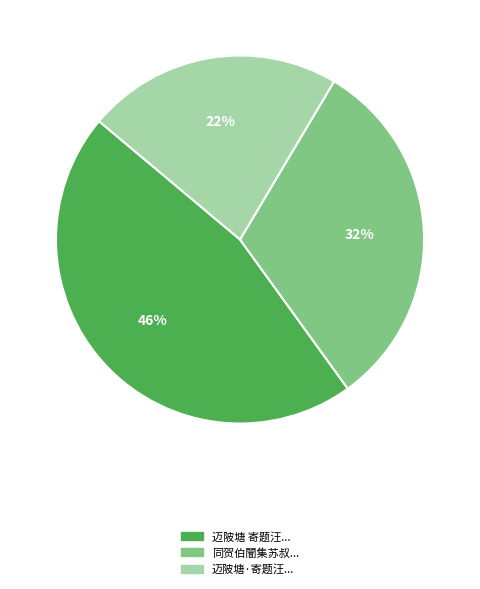

To the nearest percent, what is the difference between the largest and smallest slice percentages?

24%